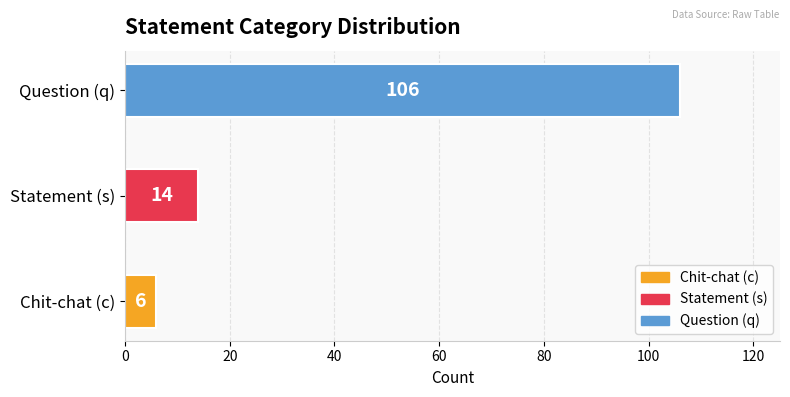

Reading bottom to top, extract all data points from this chart.

6	14	106